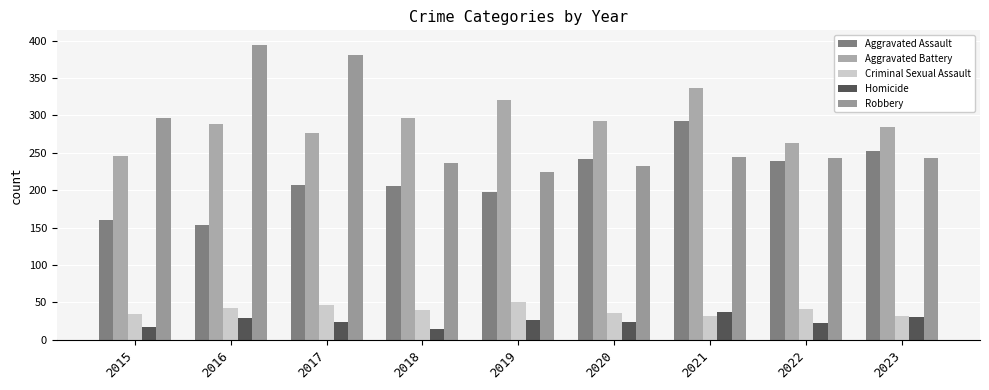

What are all the series names shown in the legend?

Aggravated Assault, Aggravated Battery, Criminal Sexual Assault, Homicide, Robbery